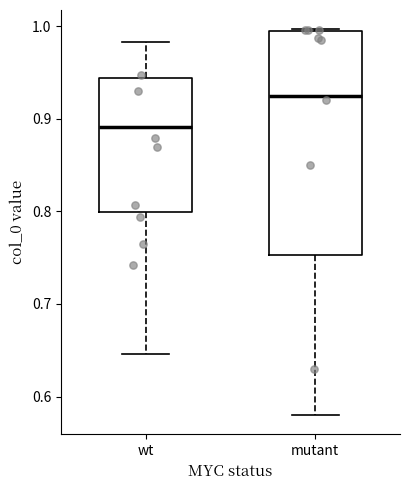

Reading left to right, read every box against the y-axis: the position of its median line, the range the box covers, and the ends of its whiskers. The values are not printed on the chart, so give them approximately, as read against the axis.

wt: median 0.89, box 0.80 to 0.94, whiskers 0.65 to 0.98
mutant: median 0.93, box 0.75 to 0.99, whiskers 0.58 to 1.00